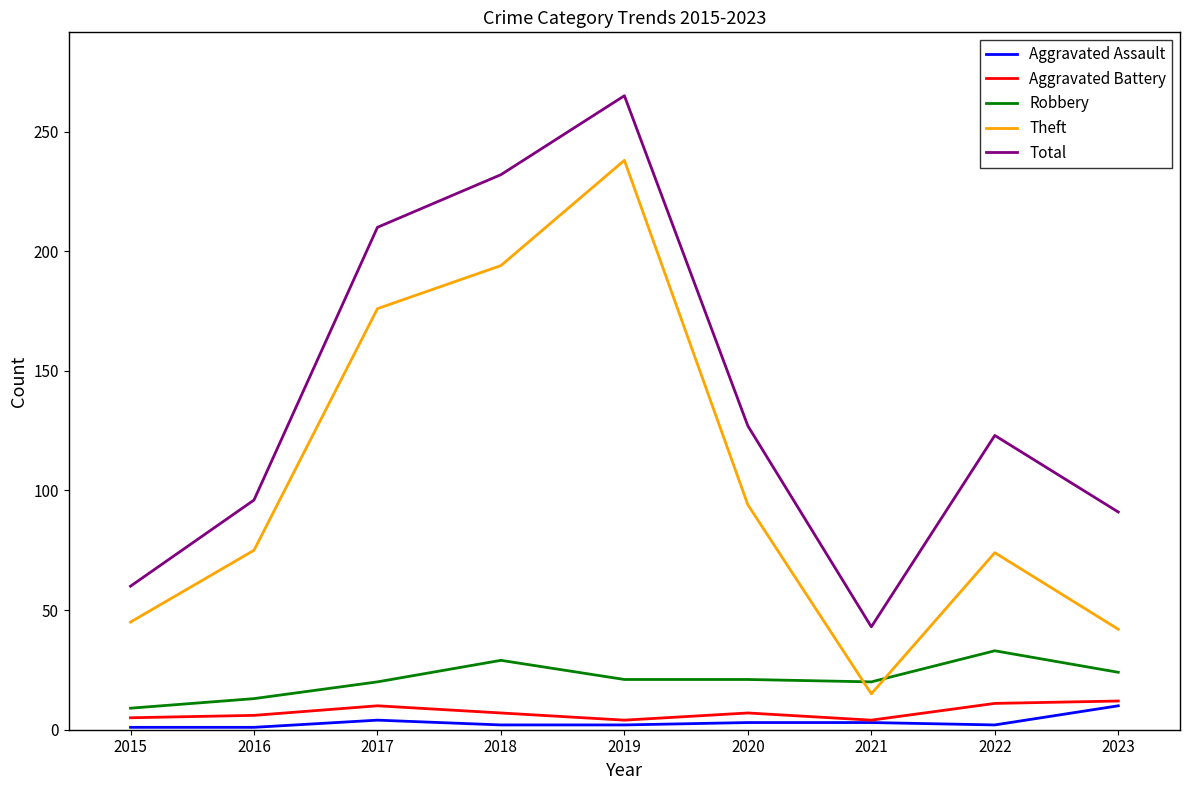

Which series has the largest range (max minus min)?

Theft